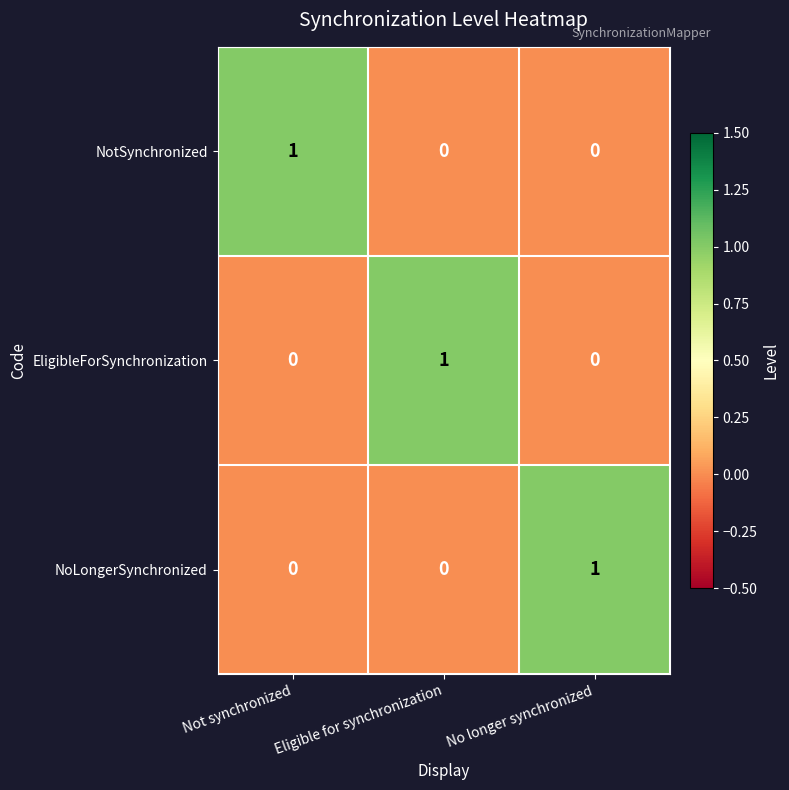

What is the spread (max minus min) of values at Eligible for synchronization?

1